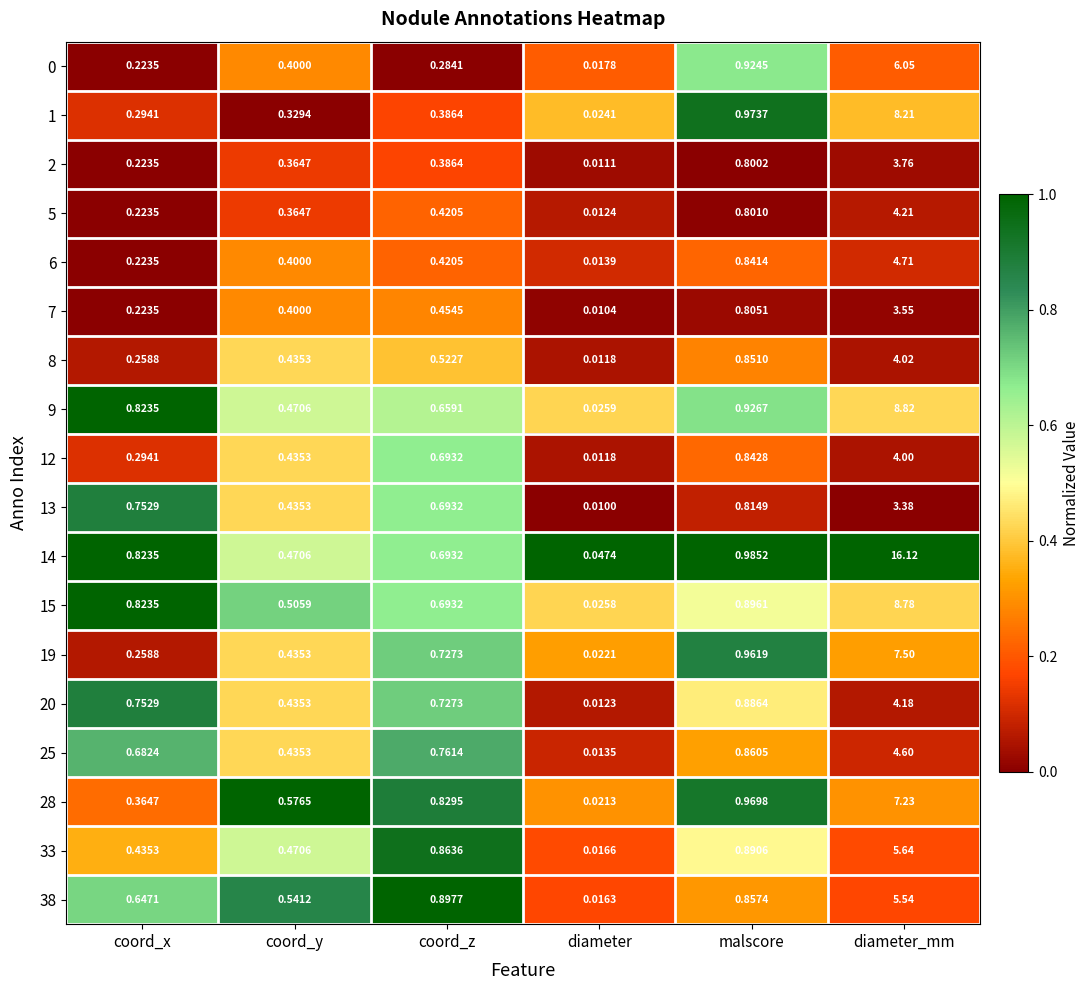

Rank the categories by 7 value from highest to lowest.

diameter_mm, malscore, coord_z, coord_y, coord_x, diameter